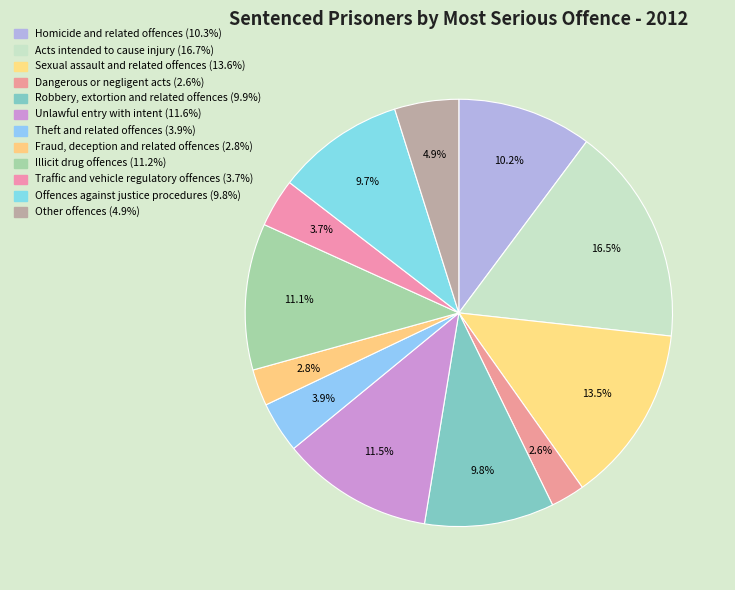

What percentage is NOT represented by Traffic and vehicle regulatory offences?

96.3%